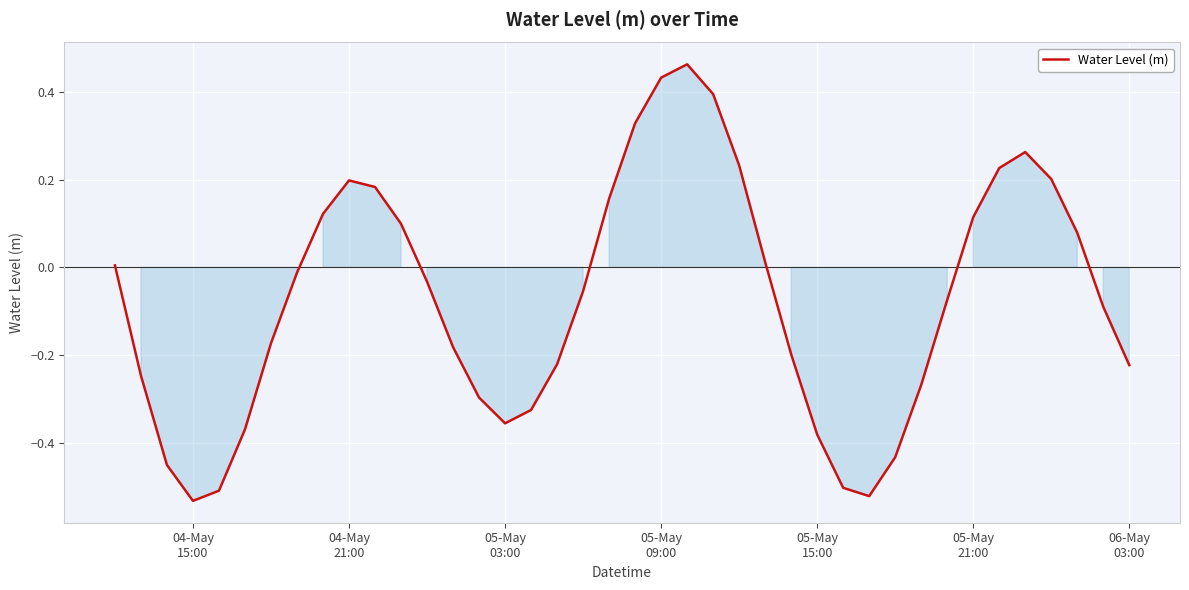

What is the maximum value shown in the chart?

0.5